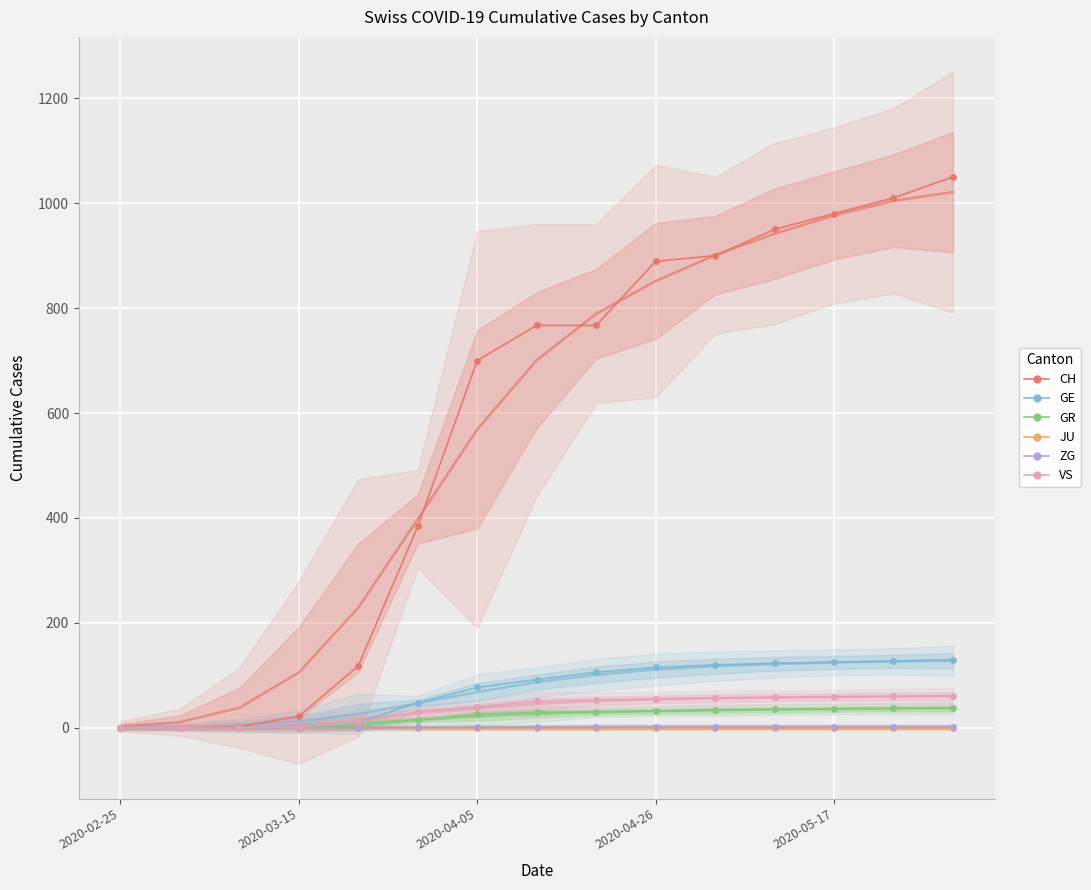

True or false: JU and ZG cross at least once.

False